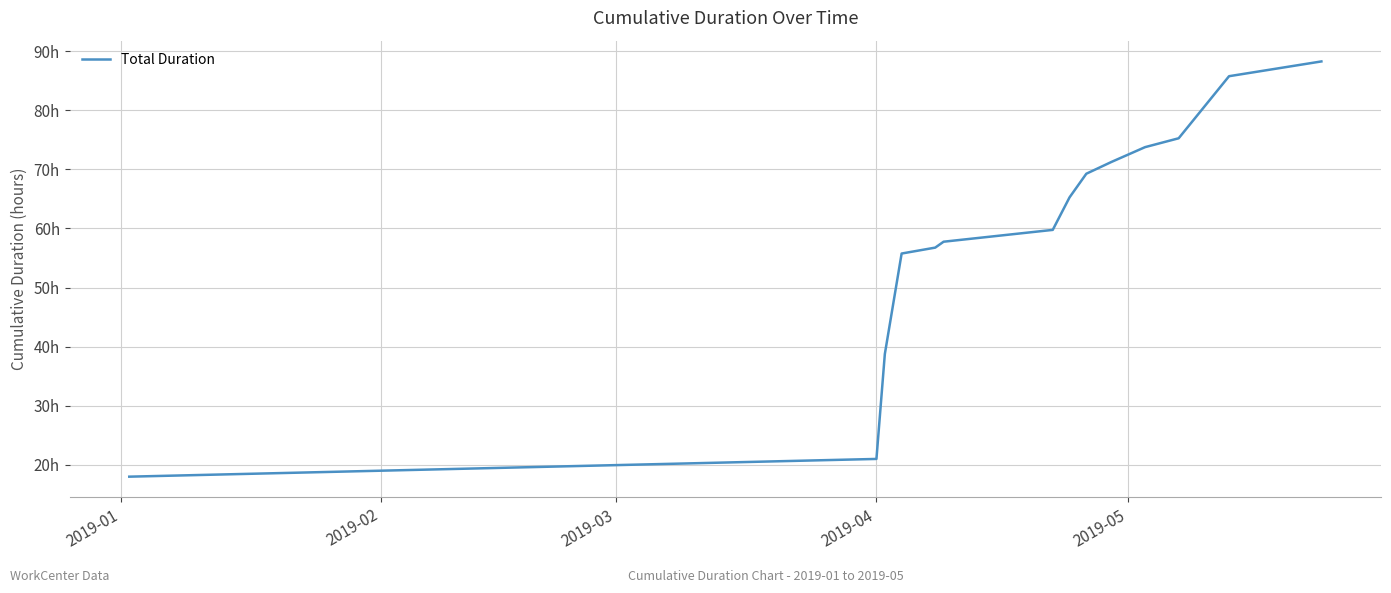

Does the chart have visible grid lines?

Yes